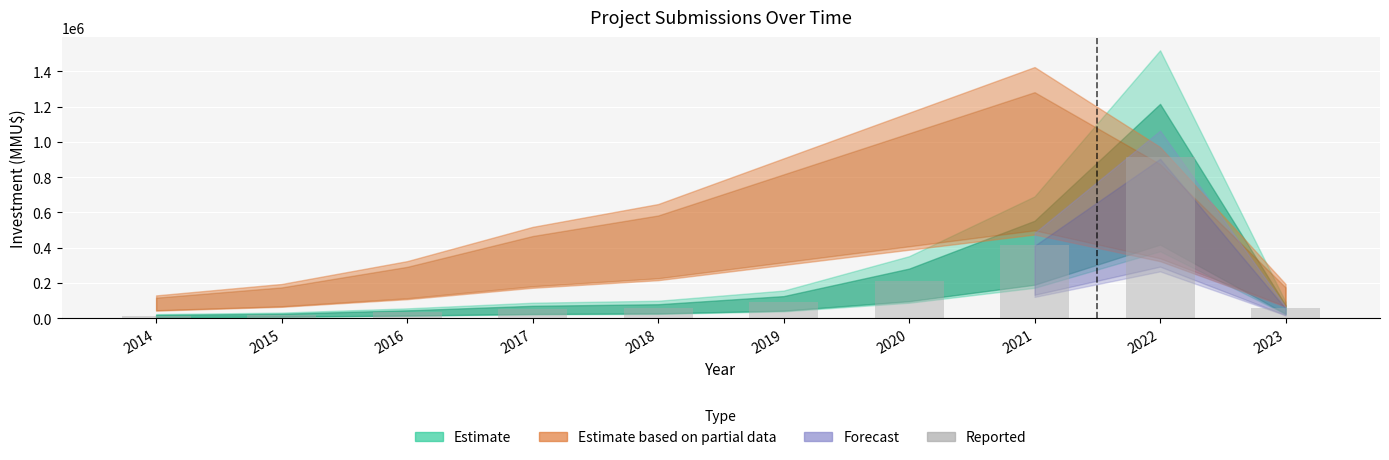

How many data points are less than 59520?

5